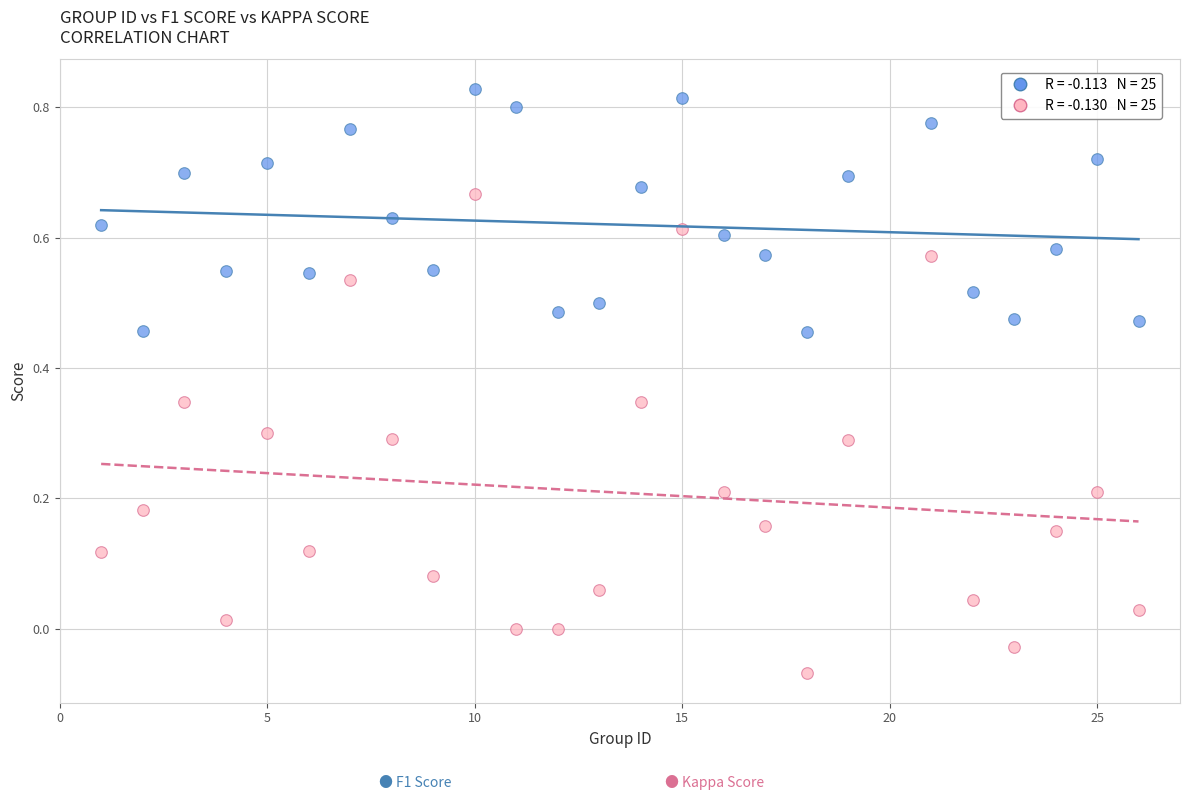

Across all data points, what is the range of X values (max minus min)?

25.0